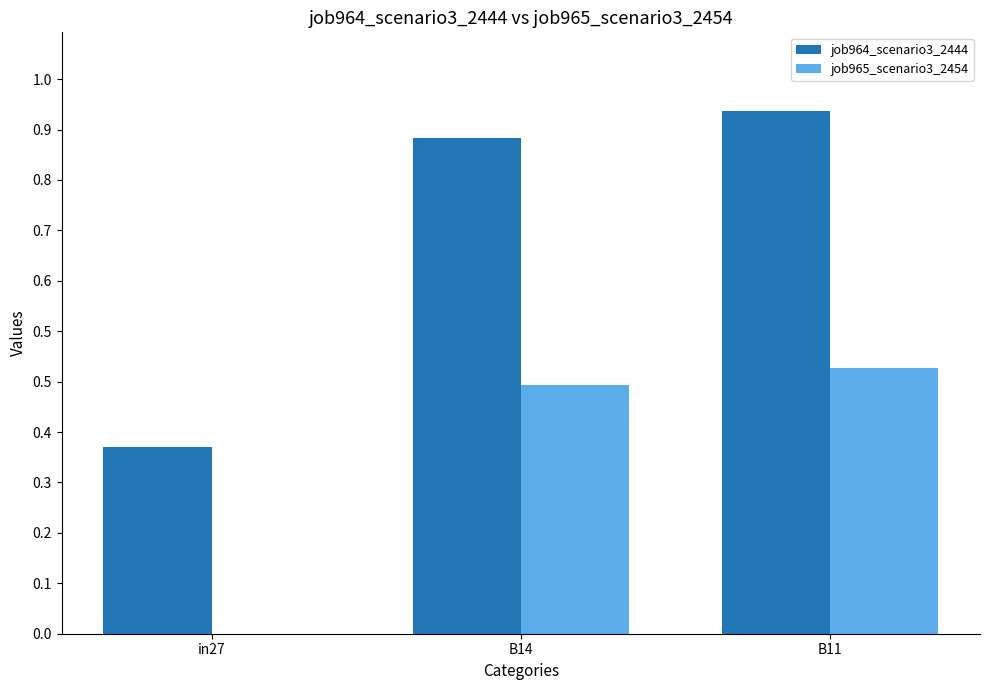

Does the chart contain stacked bars?

No